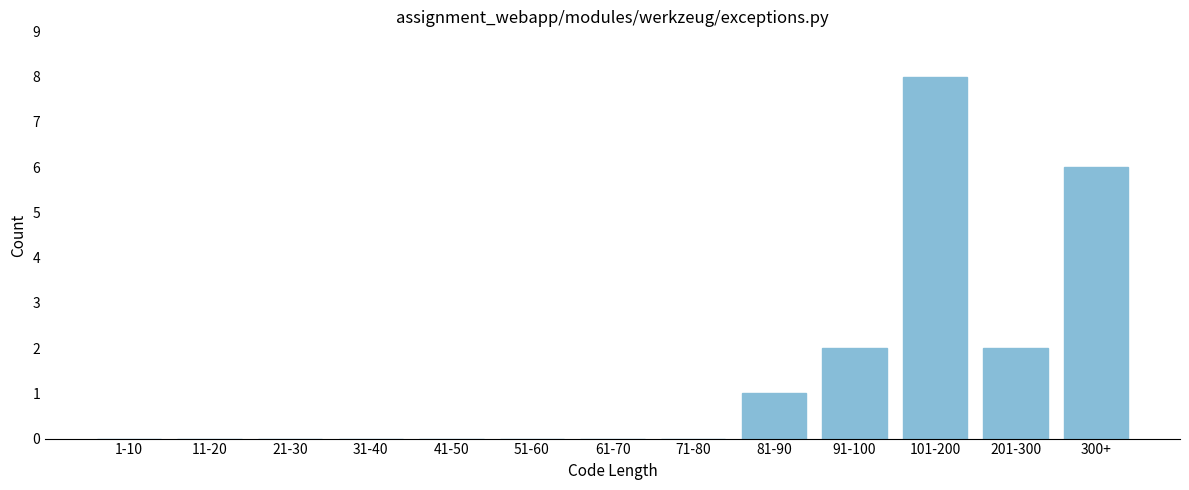

Reading right to left, transcribe all the data shown in this chart.

300+=6	201-300=2	101-200=8	91-100=2	81-90=1	71-80=0	61-70=0	51-60=0	41-50=0	31-40=0	21-30=0	11-20=0	1-10=0